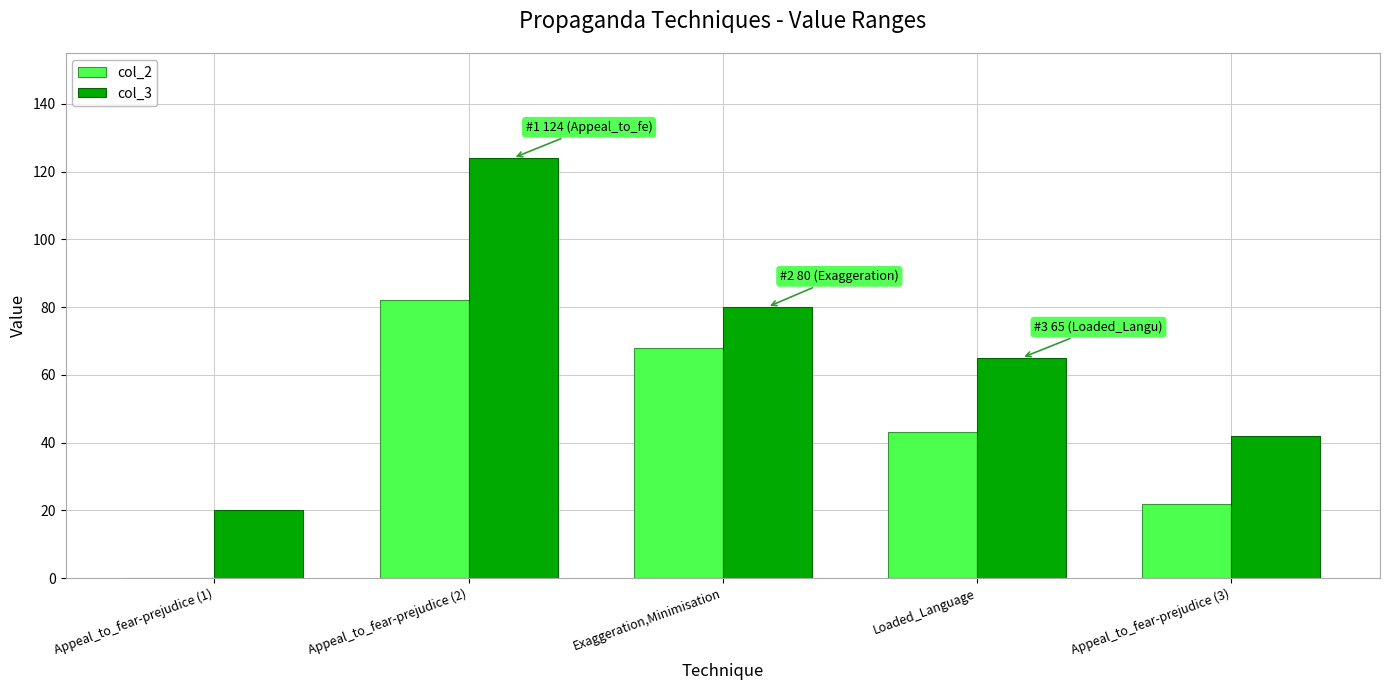

Are the bars horizontal?

No